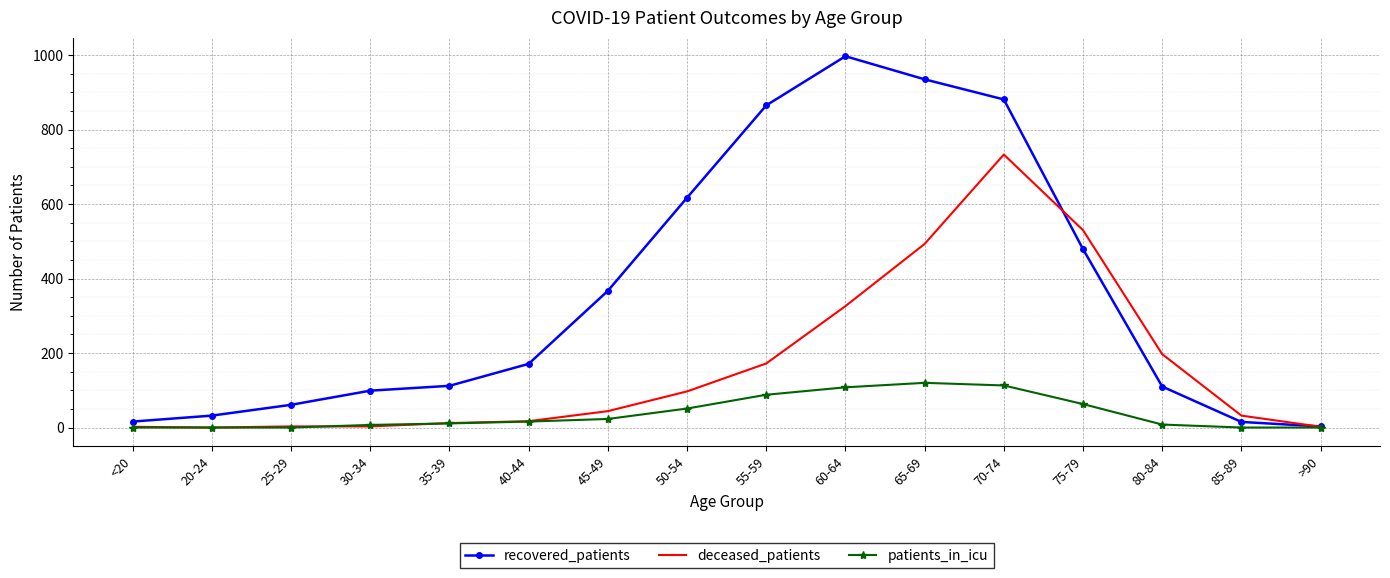

Which series has the largest range (max minus min)?

recovered_patients